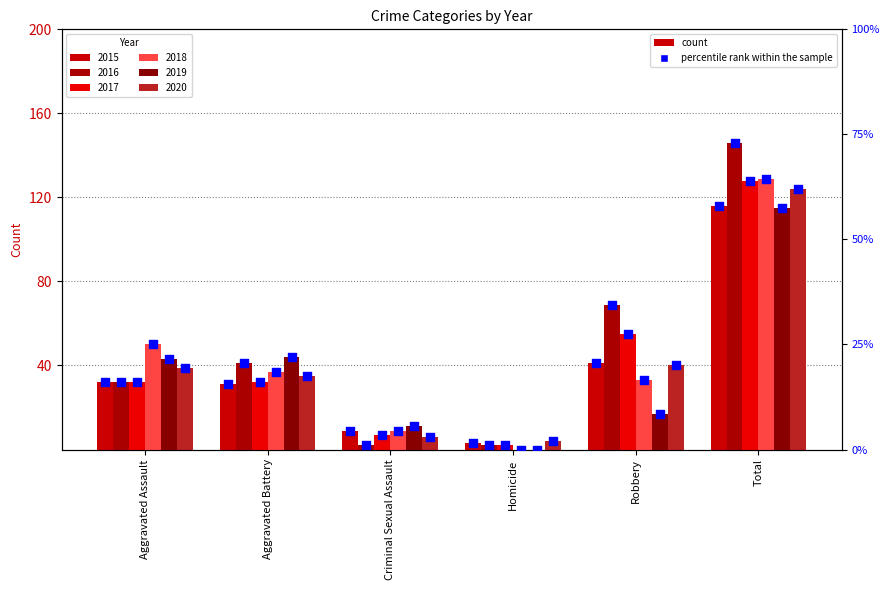

Between Aggravated Assault and Total, which is larger?

Total